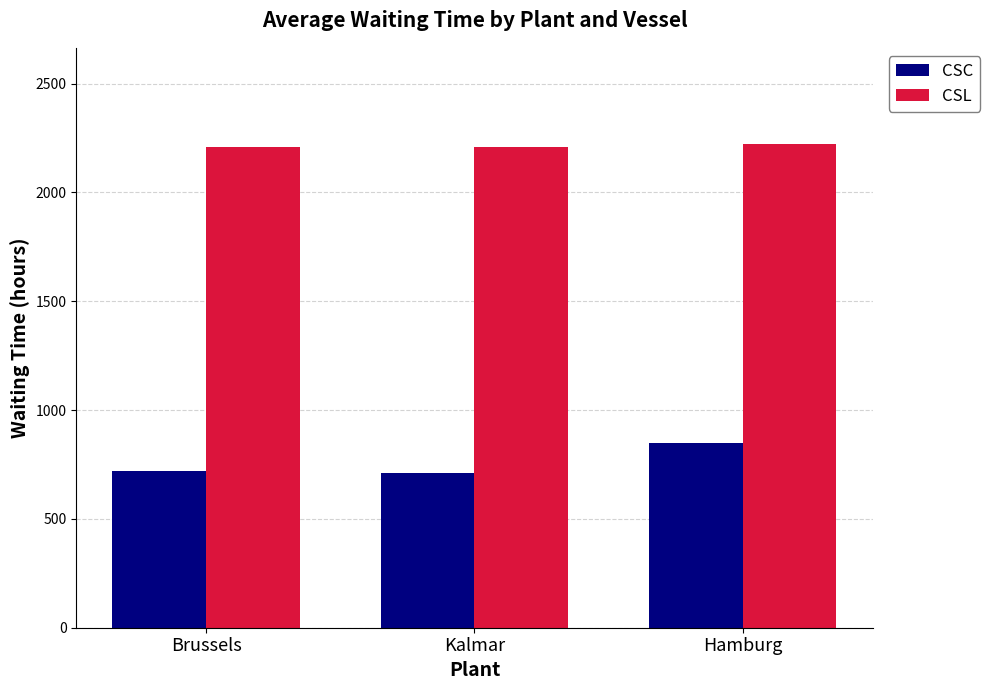

Count the number of data series in this chart.

2